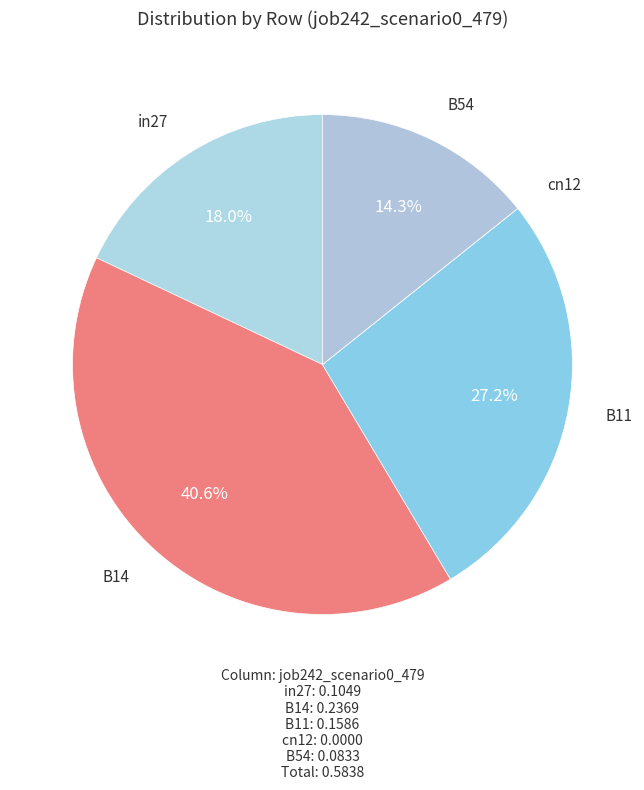

Which category has the biggest portion of the pie?

B14